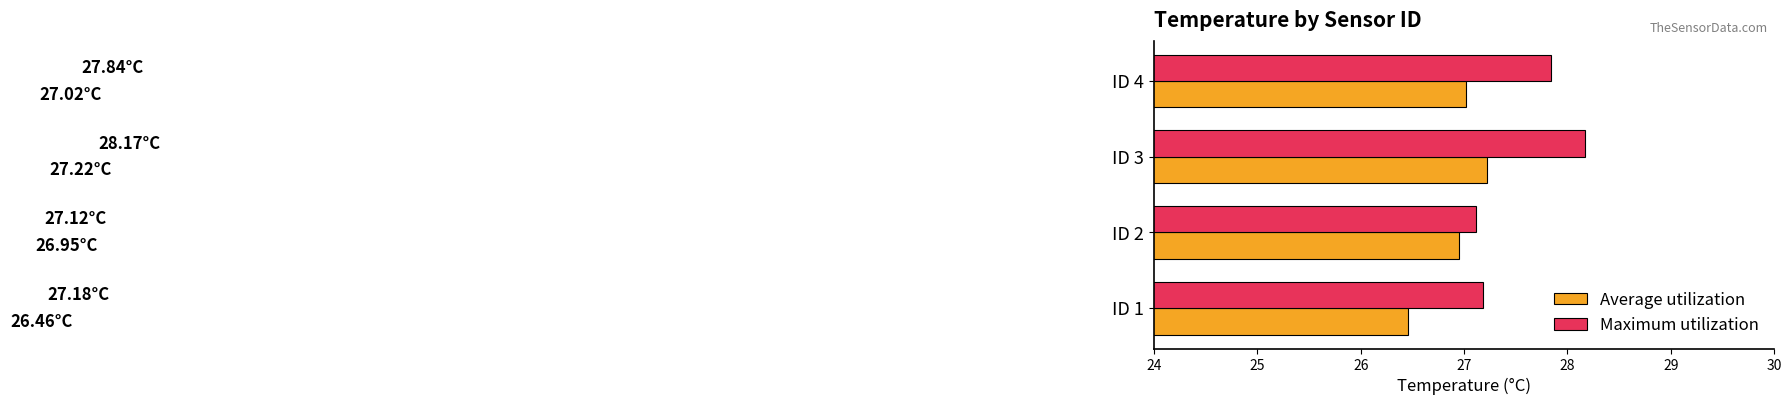

What is the difference between the Maximum utilization values at ID 4 and ID 1?

0.7